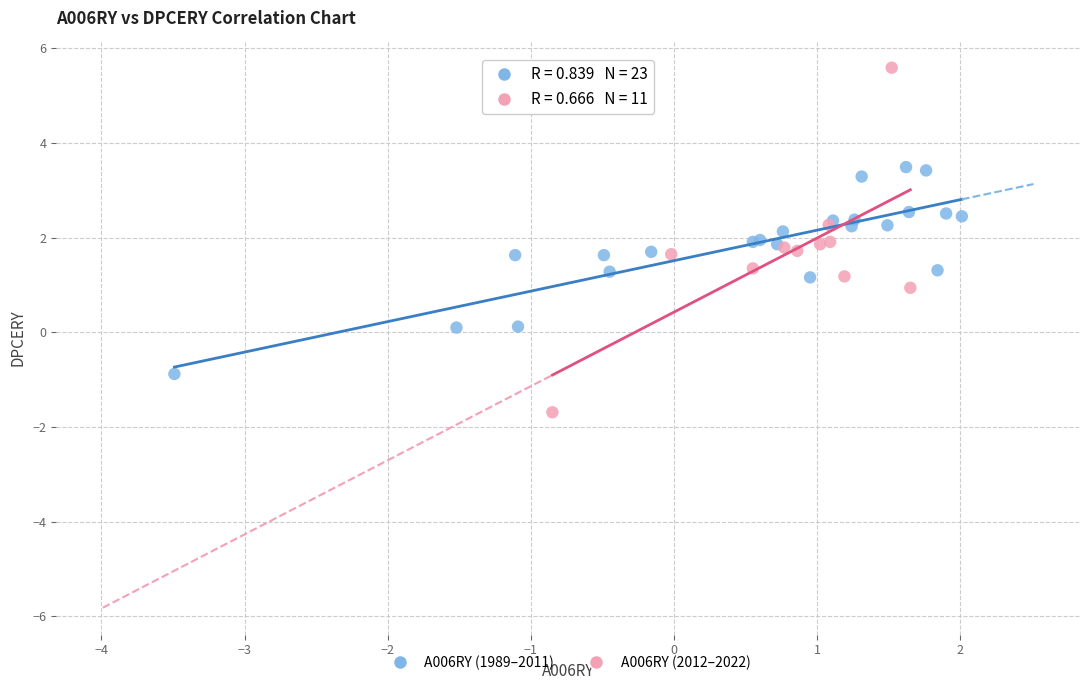

Which series reaches the minimum Y coordinate?

A006RY (2012–2022)